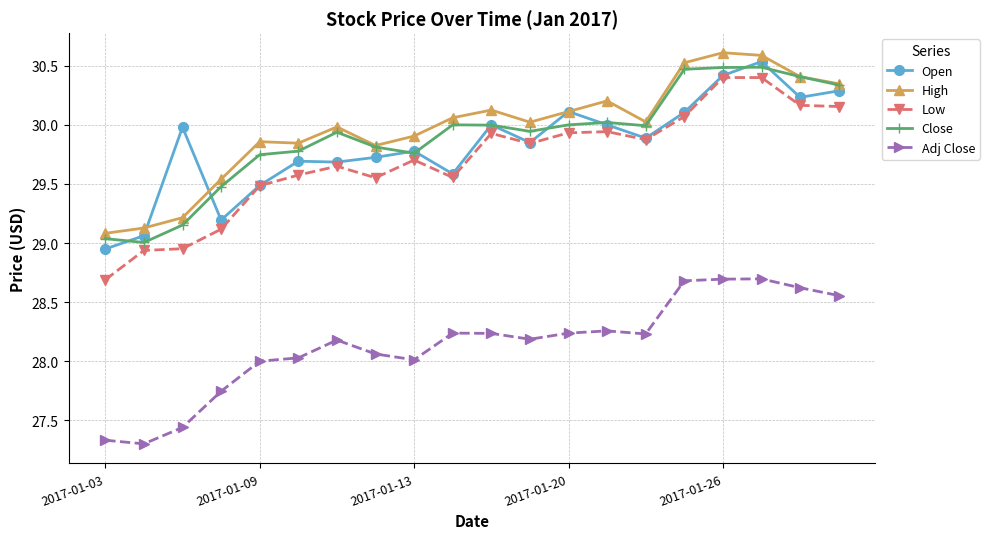

What is the minimum value for Low?

28.7